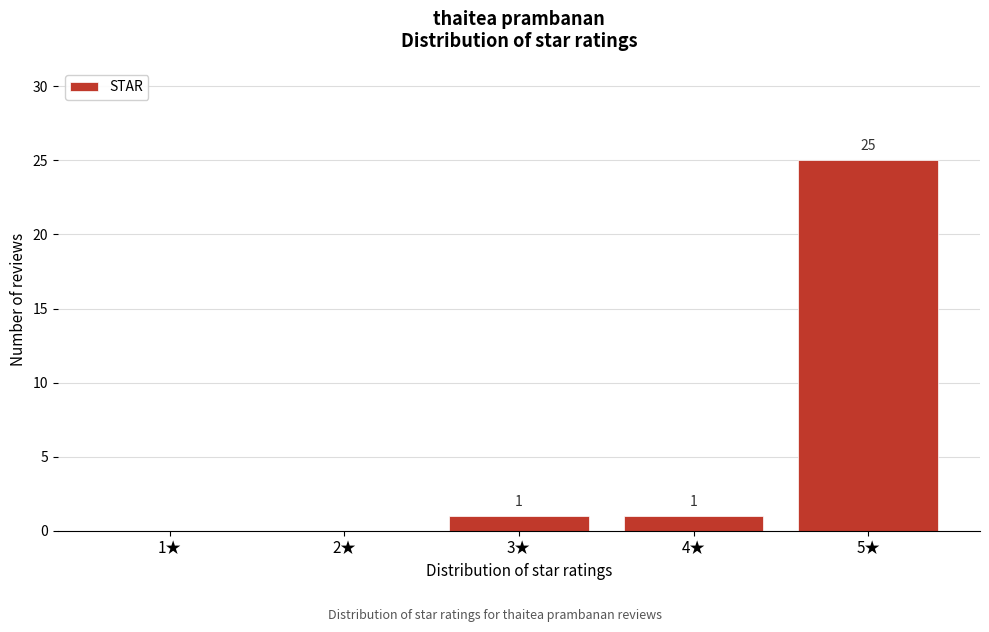

Reading left to right, what are all the values shown in this chart?

1★=0	2★=0	3★=1	4★=1	5★=25